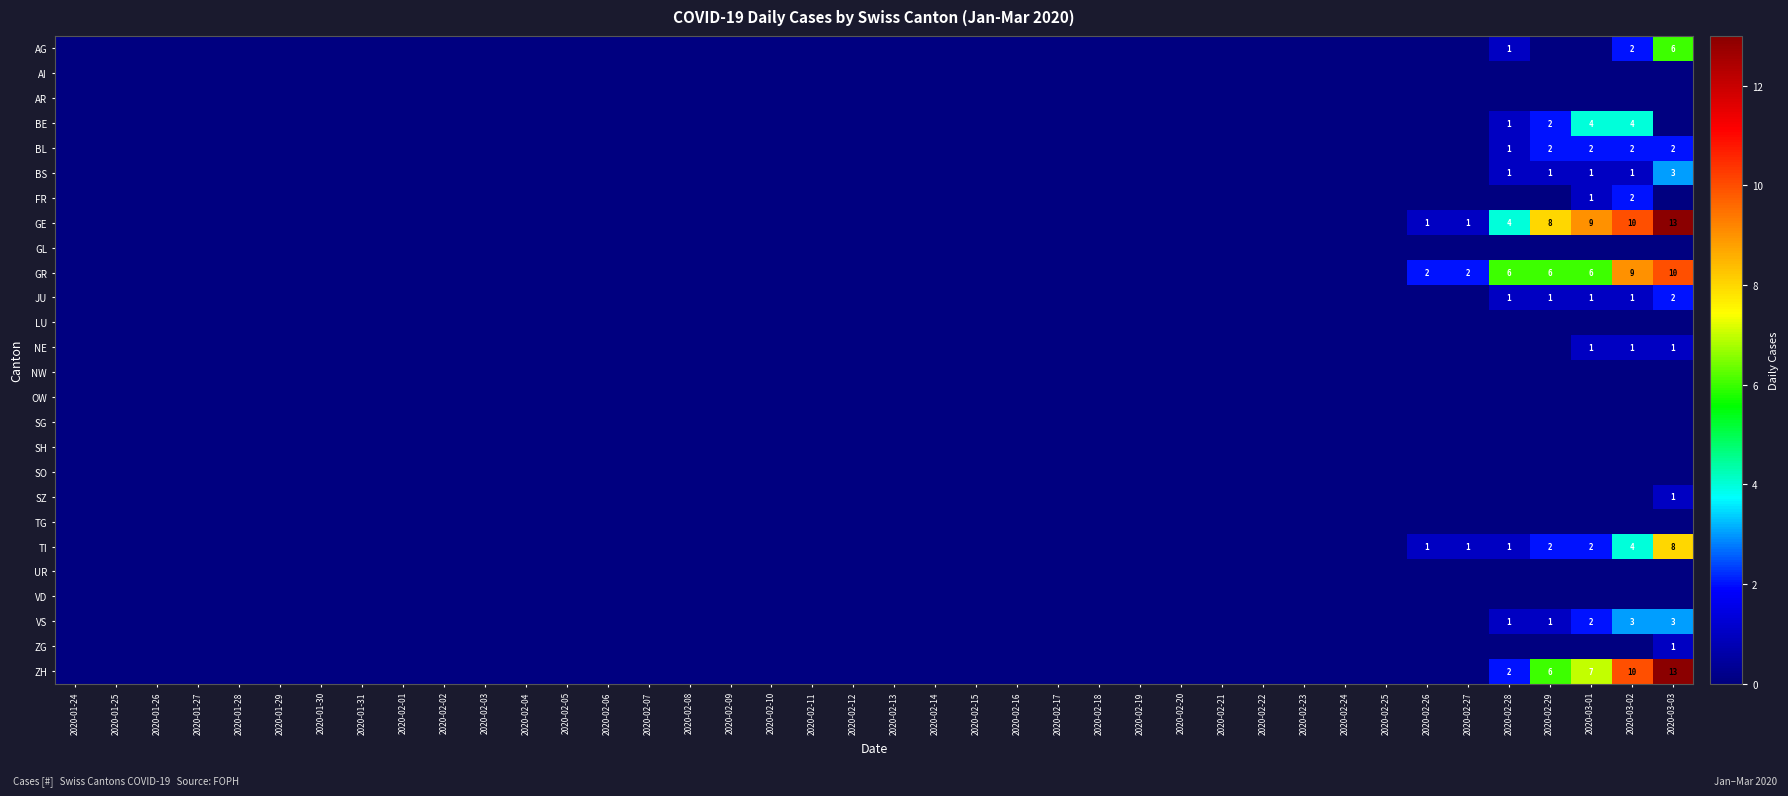

Which series has the largest range (max minus min)?

GE